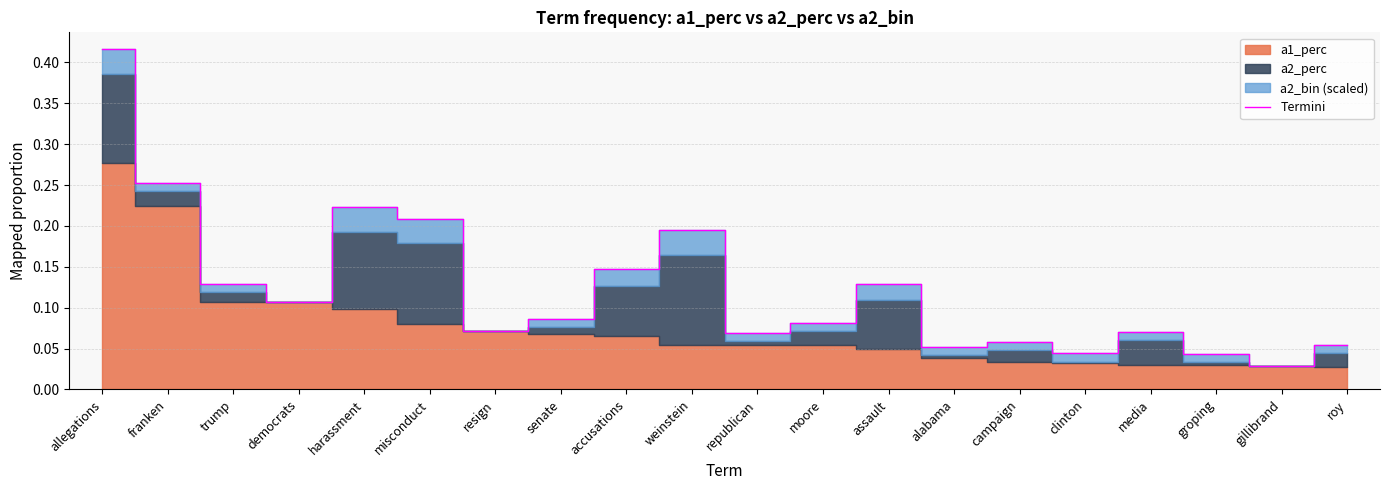

What is the value of the 10th point from the left?

0.2